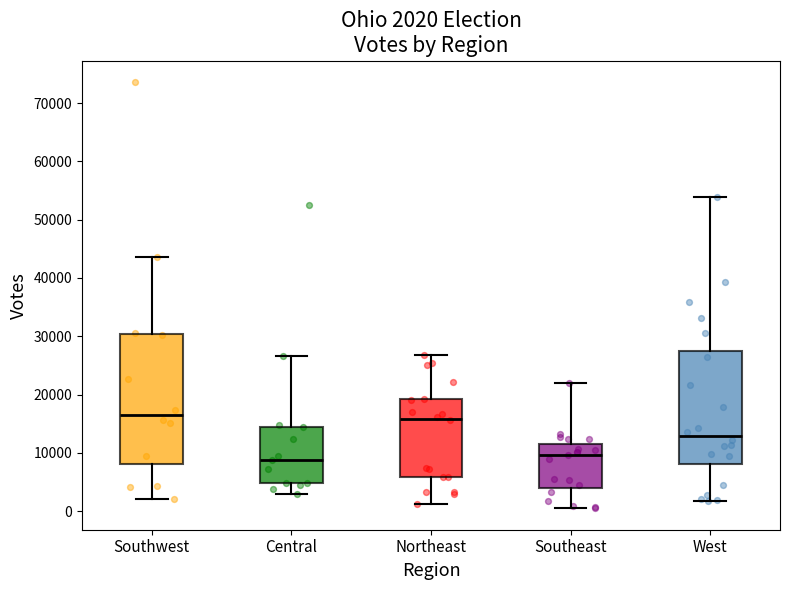

Which box is the tallest, from its lower edge to its upper edge?

Southwest